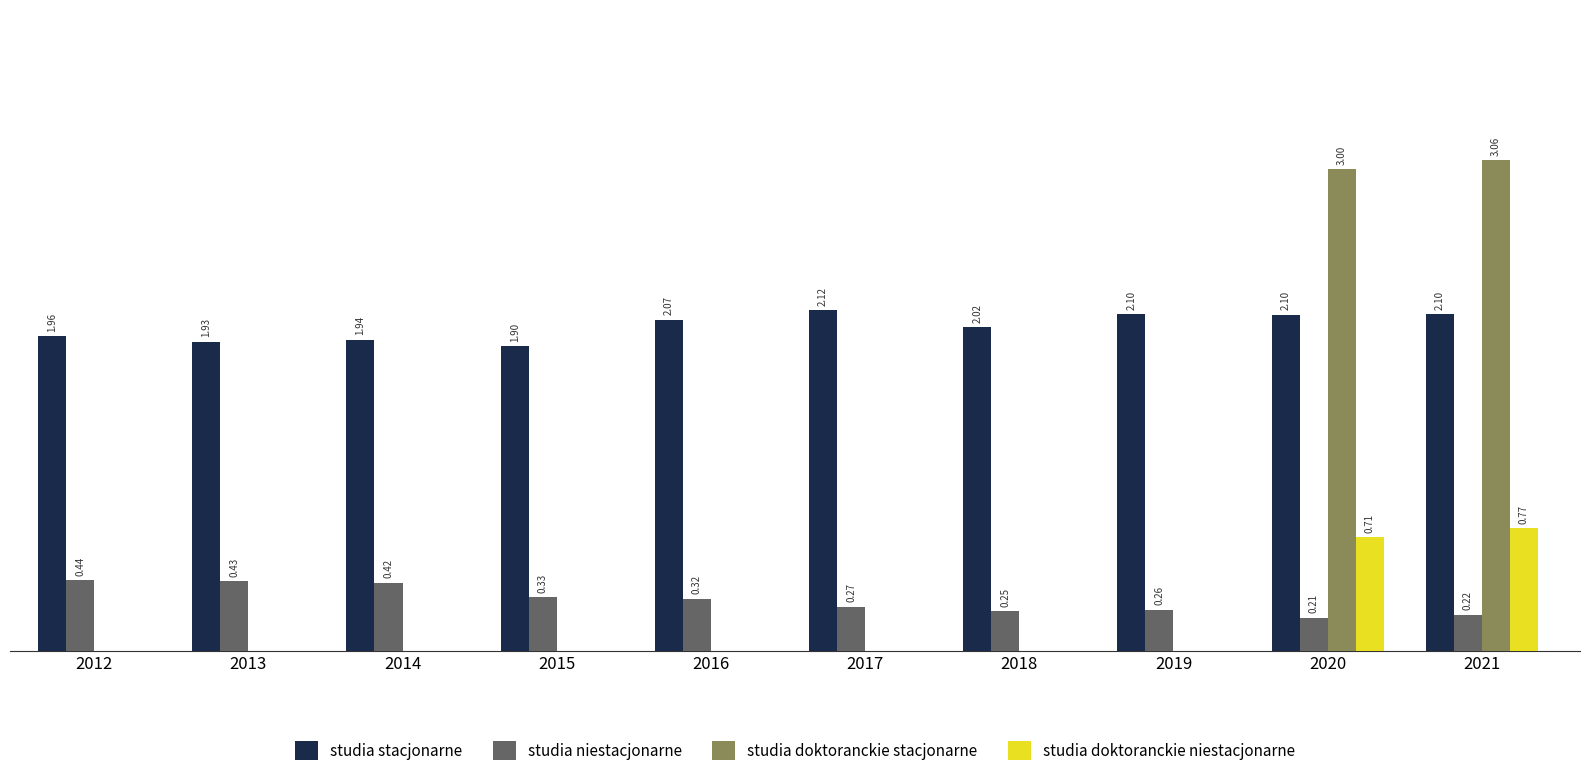

Is the value of studia niestacjonarne at 2015 greater than the value of studia stacjonarne at 2019?

No